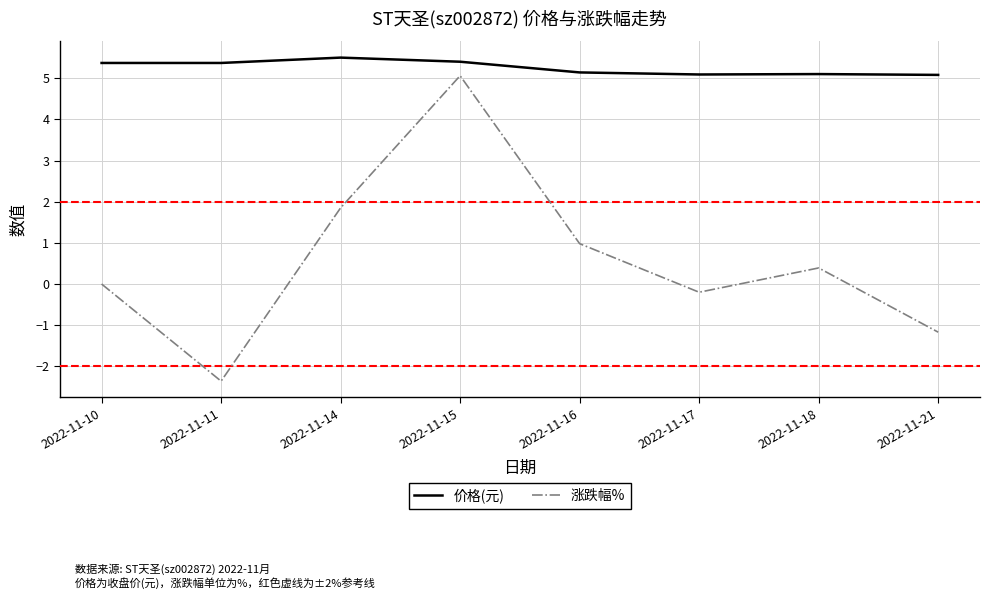

What is the difference between the second highest and minimum values in the 价格(元) series?

0.3